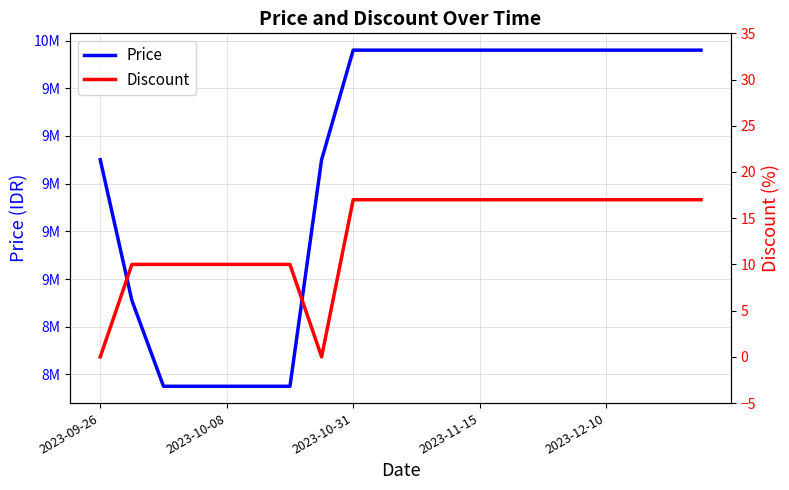

List the series in order of their peak value, highest first.

Price, Discount